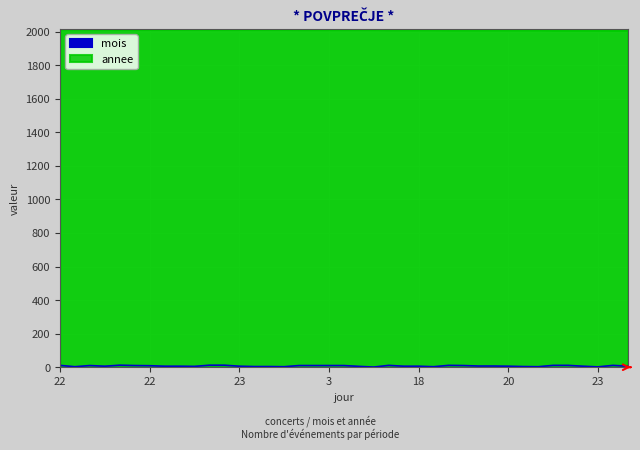

How many values in the annee series are below 2011?

17